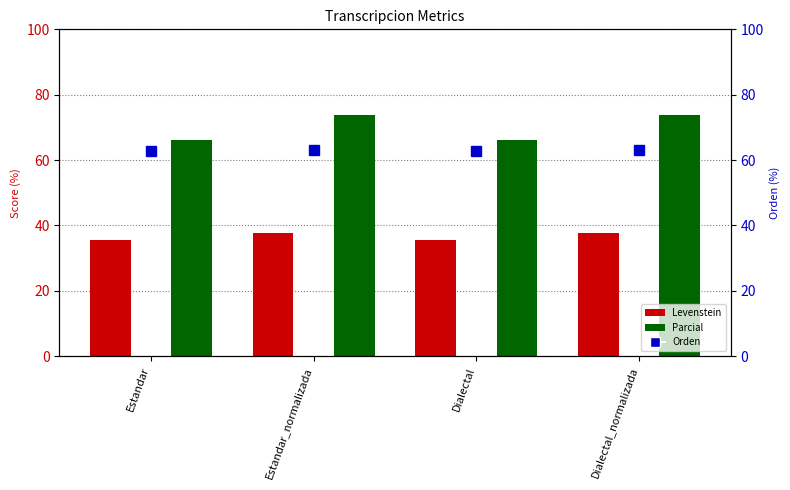

What is the total value across all series at Dialectal?

164.5